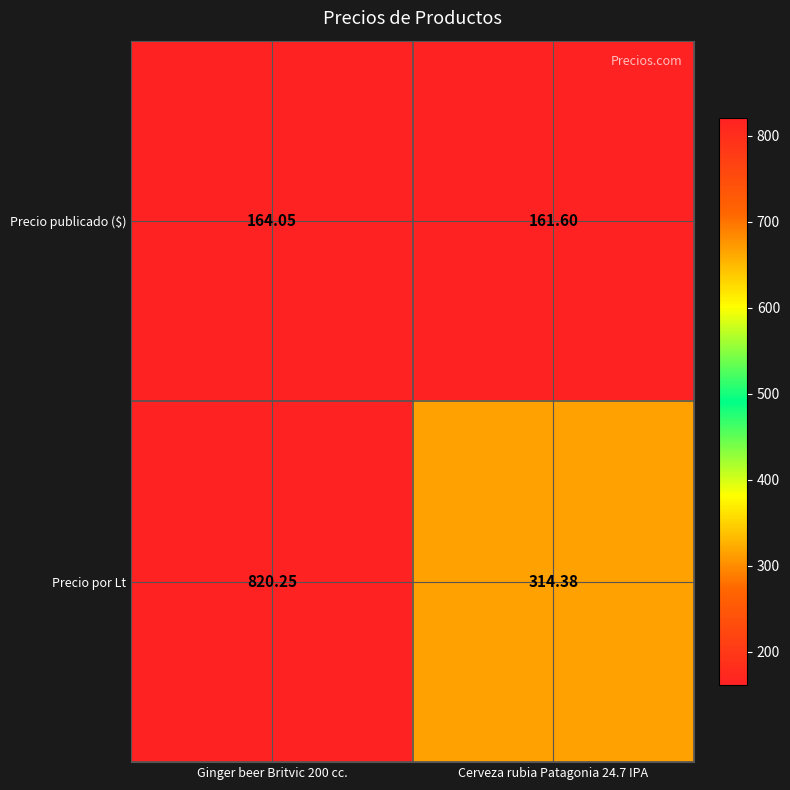

Rank the series by their average value, from lowest to highest.

Precio publicado ($), Precio por Lt